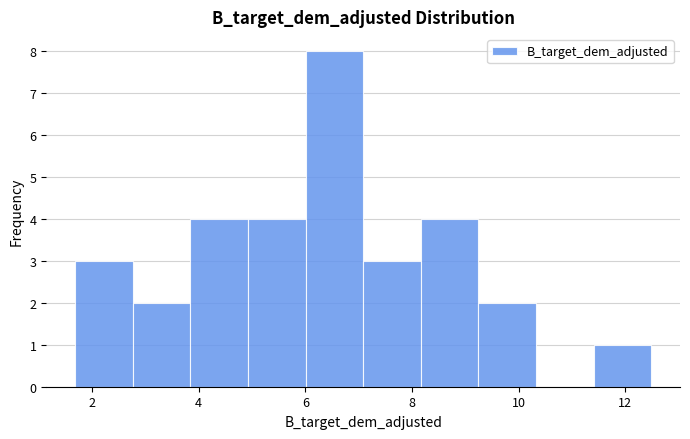

What is the height of the bar covering 3.8 to 5.0 on the x-axis? Neither the bar edges nor the heights are printed on the chart, so give them approximately, as read against the axes.

4